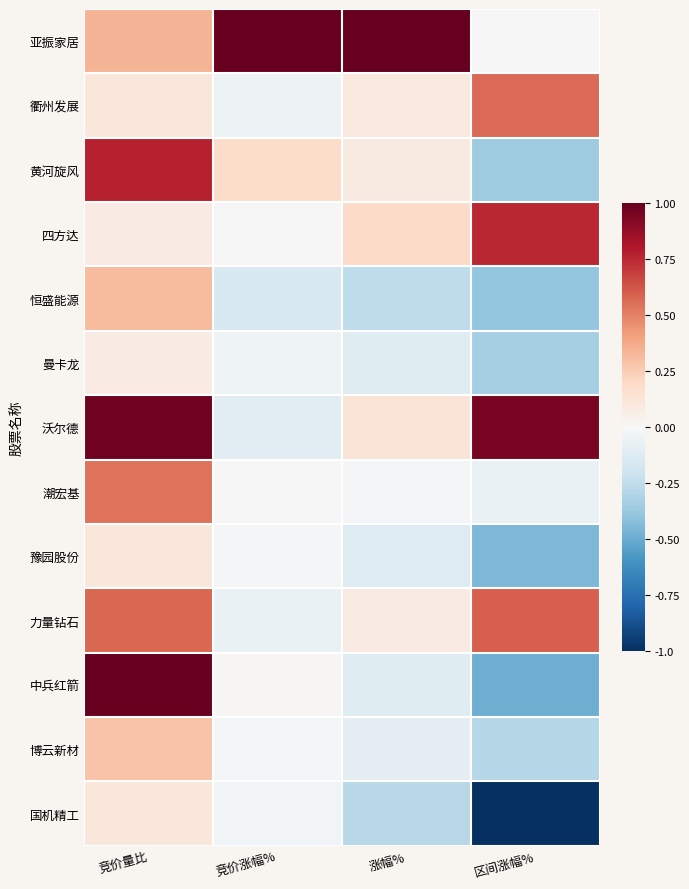

Which series has the largest total across all categories?

亚振家居